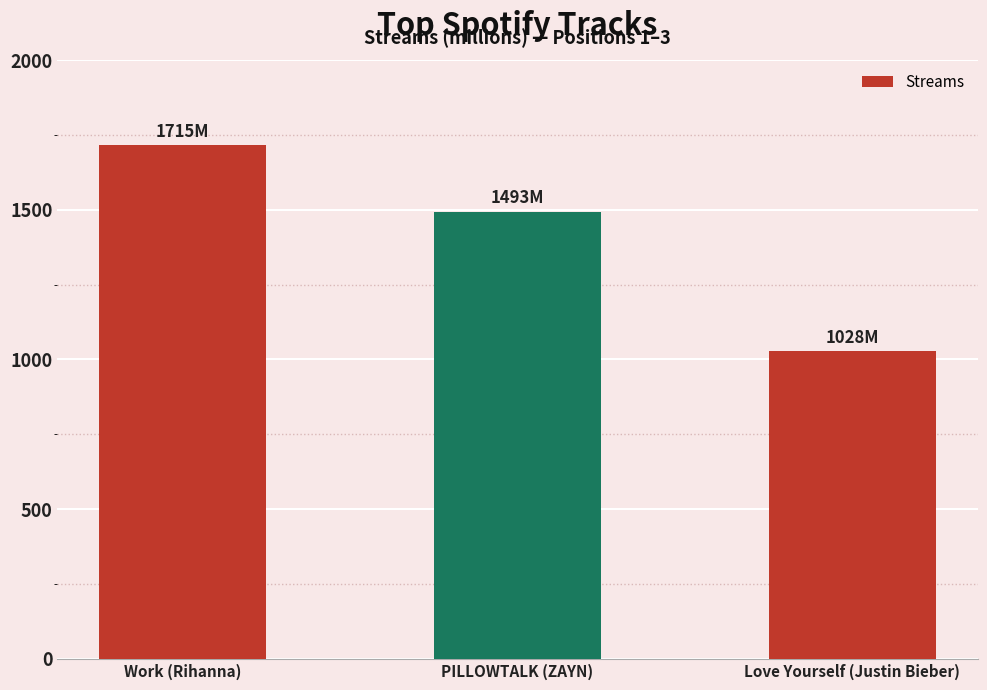

What is the label of the 2nd bar from the left?

PILLOWTALK (ZAYN)